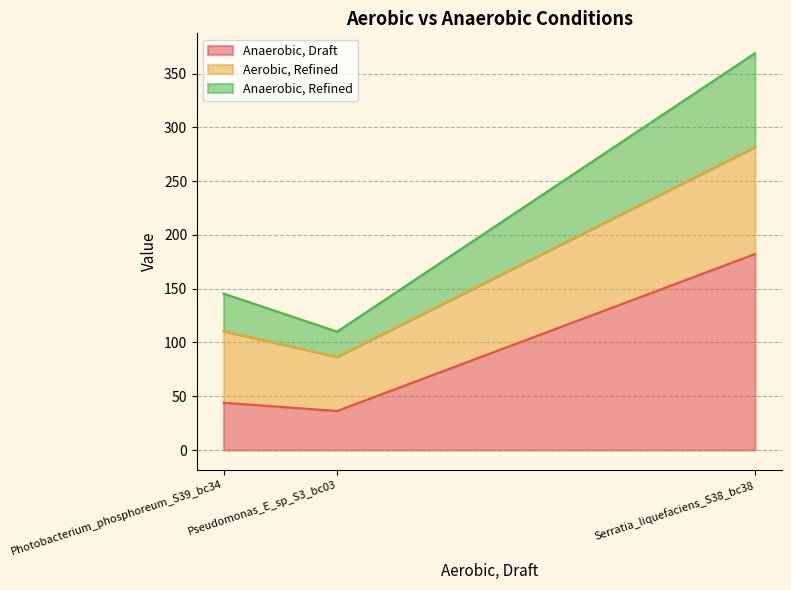

At which label is Anaerobic, Draft closest to 109?

Photobacterium_phosphoreum_S39_bc34